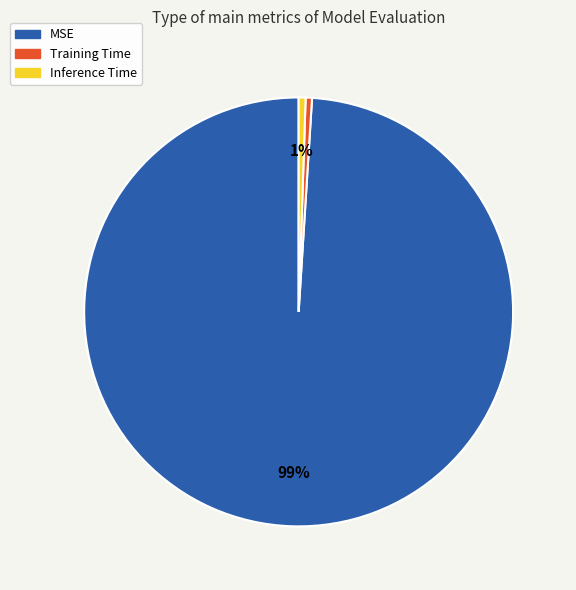

How many slices are in this pie chart?

3